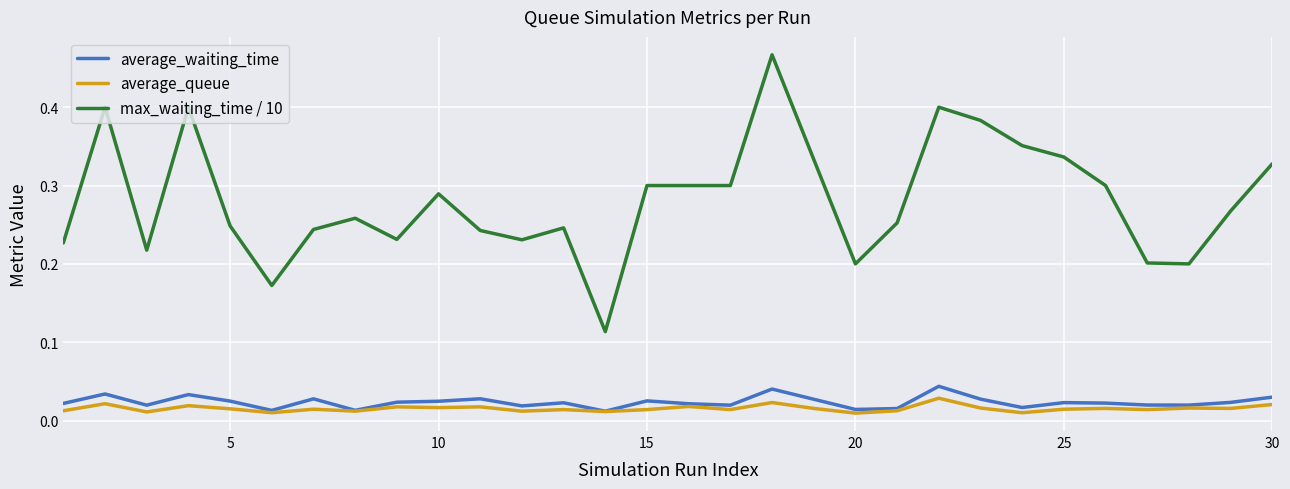

Is this an area chart (filled region under the line)?

No